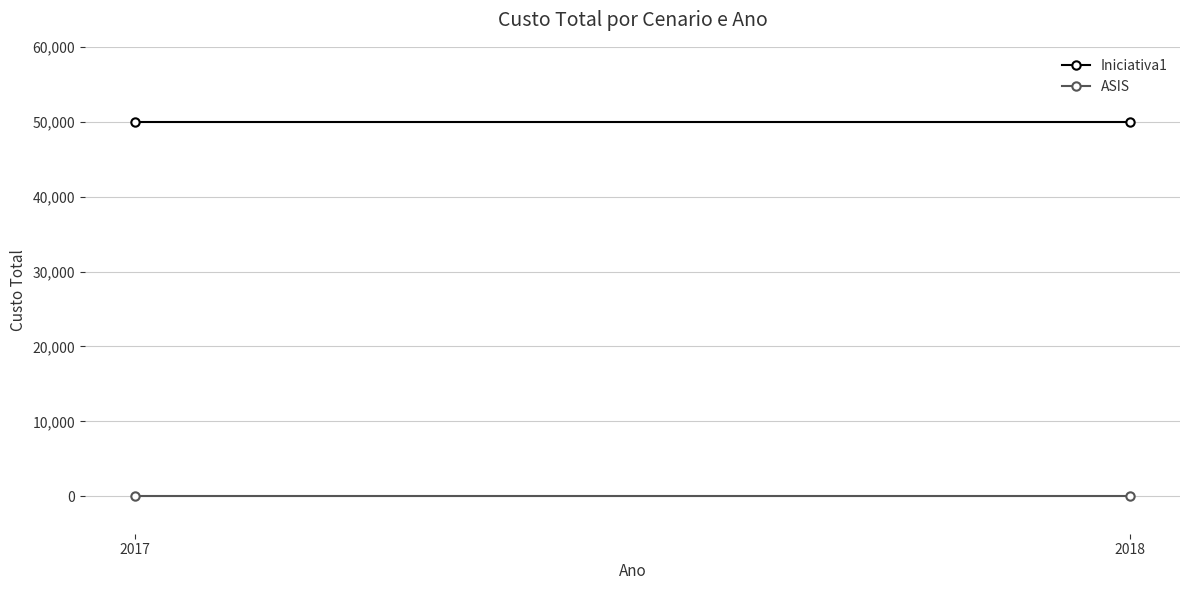

At which category is the sum across all series the highest?

2017